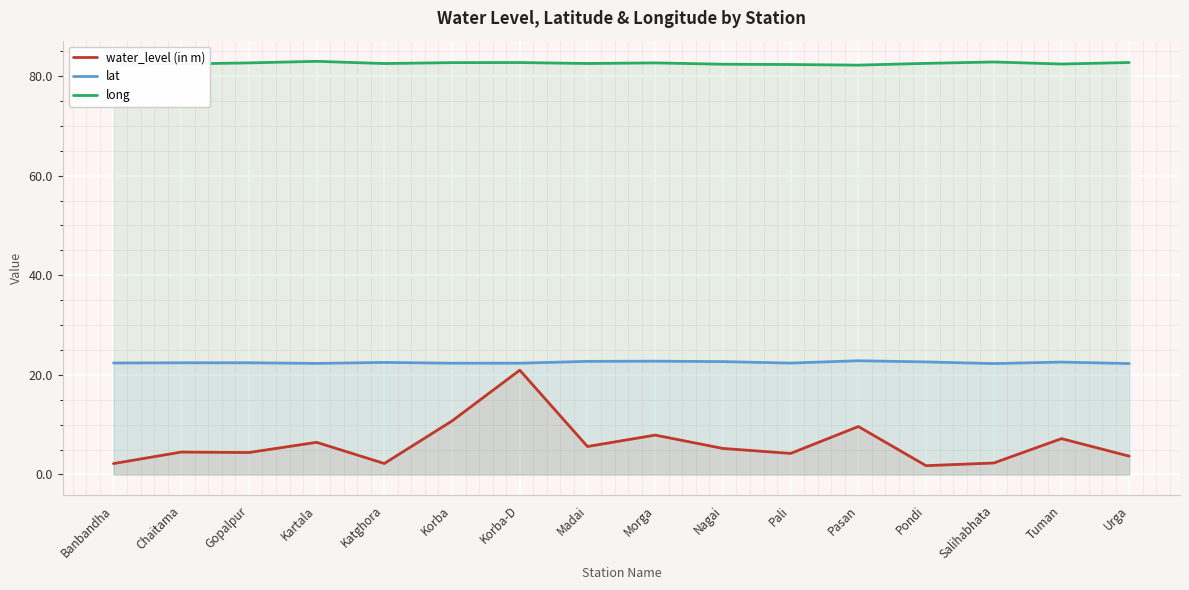

True or false: water_level (in m) and long cross at least once.

False